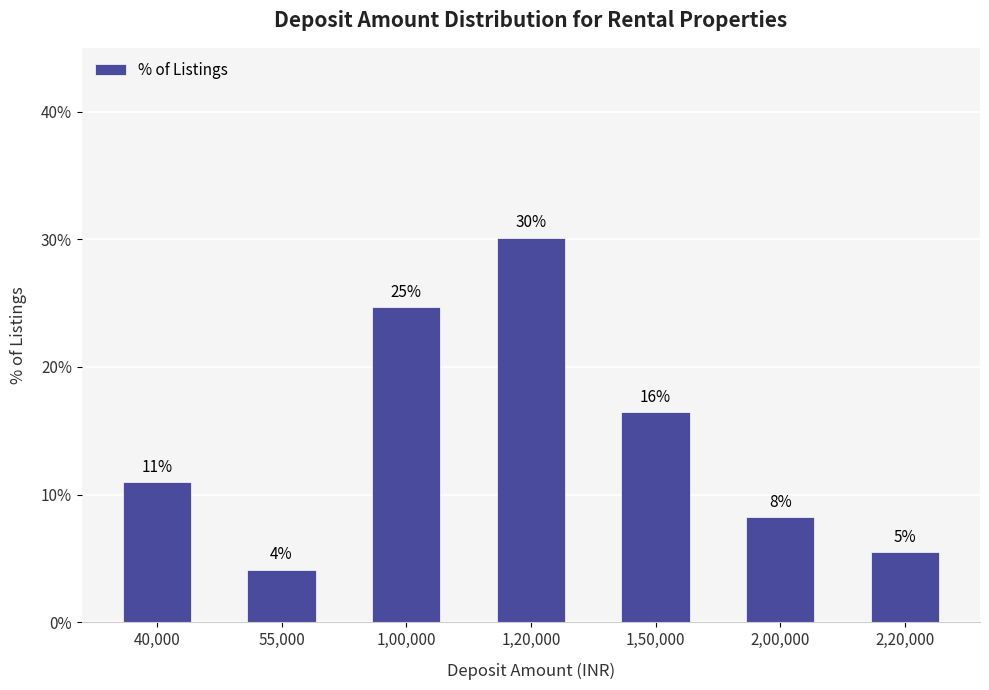

How many bars are there in total?

7